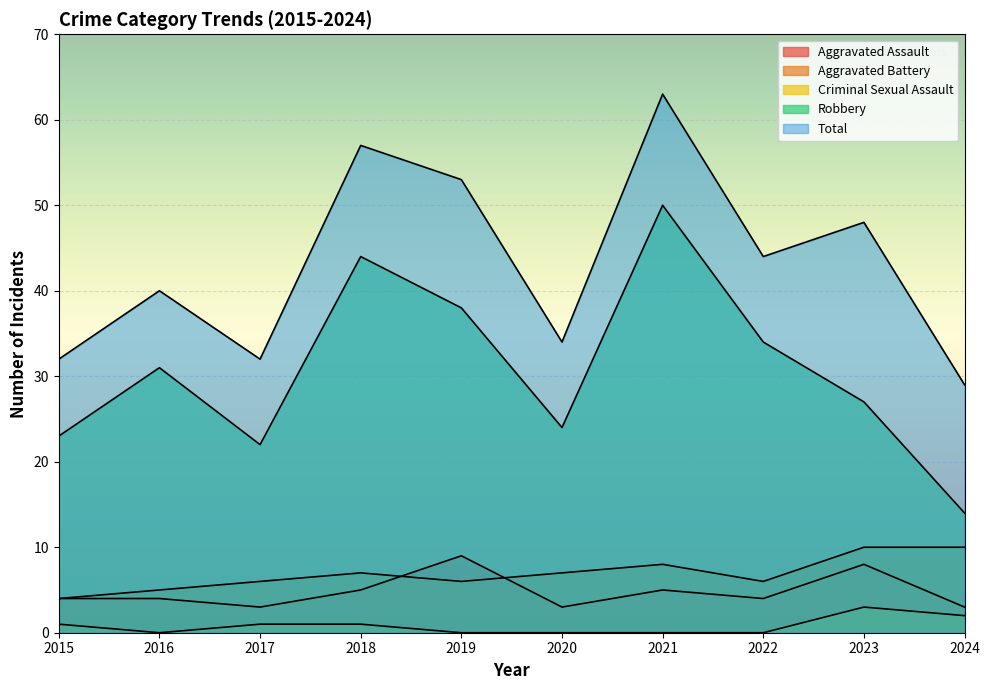

Between 2021 and 2018, which is larger?

2021